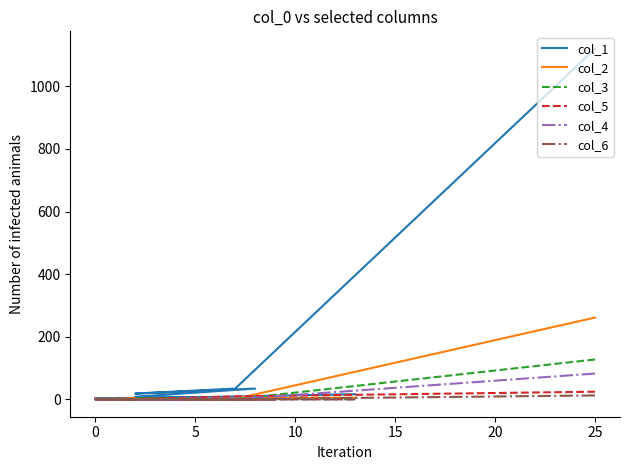

What is the difference between the second highest and second lowest values in the col_1 series?

34